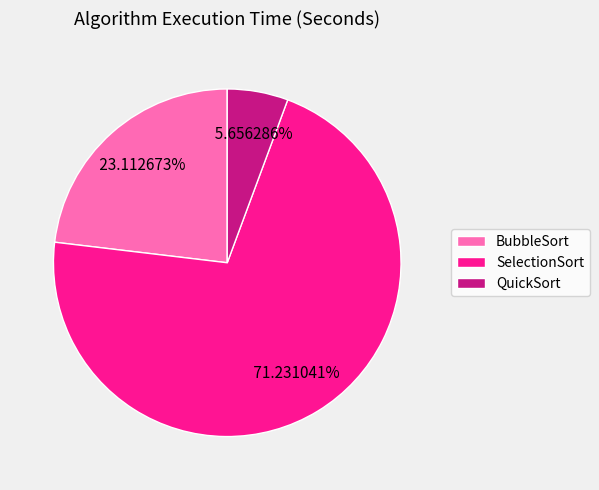

To the nearest percent, what is the difference between the QuickSort and SelectionSort slice percentages?

66%